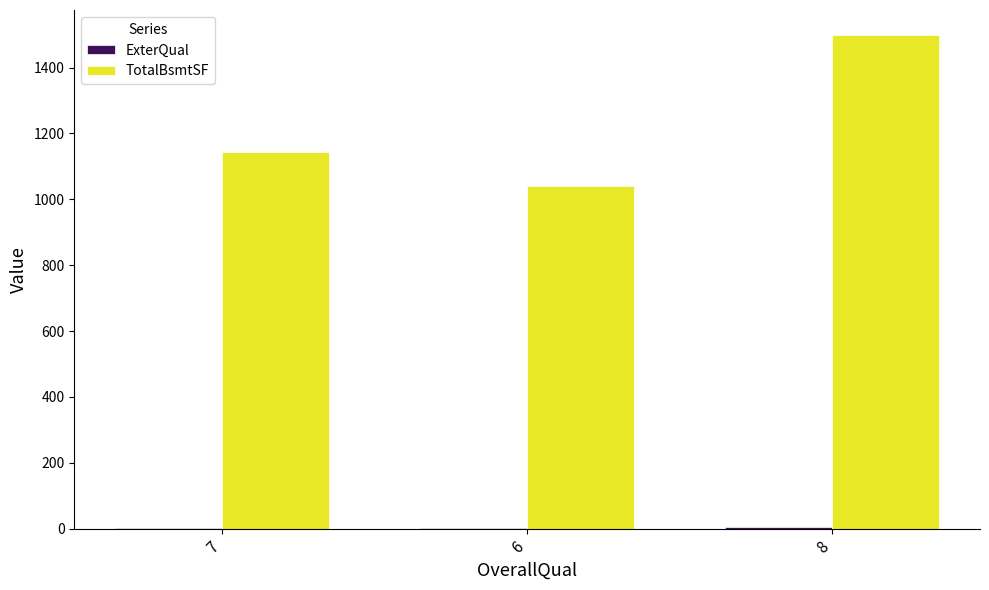

Which series changed the most between 7 and 8?

TotalBsmtSF